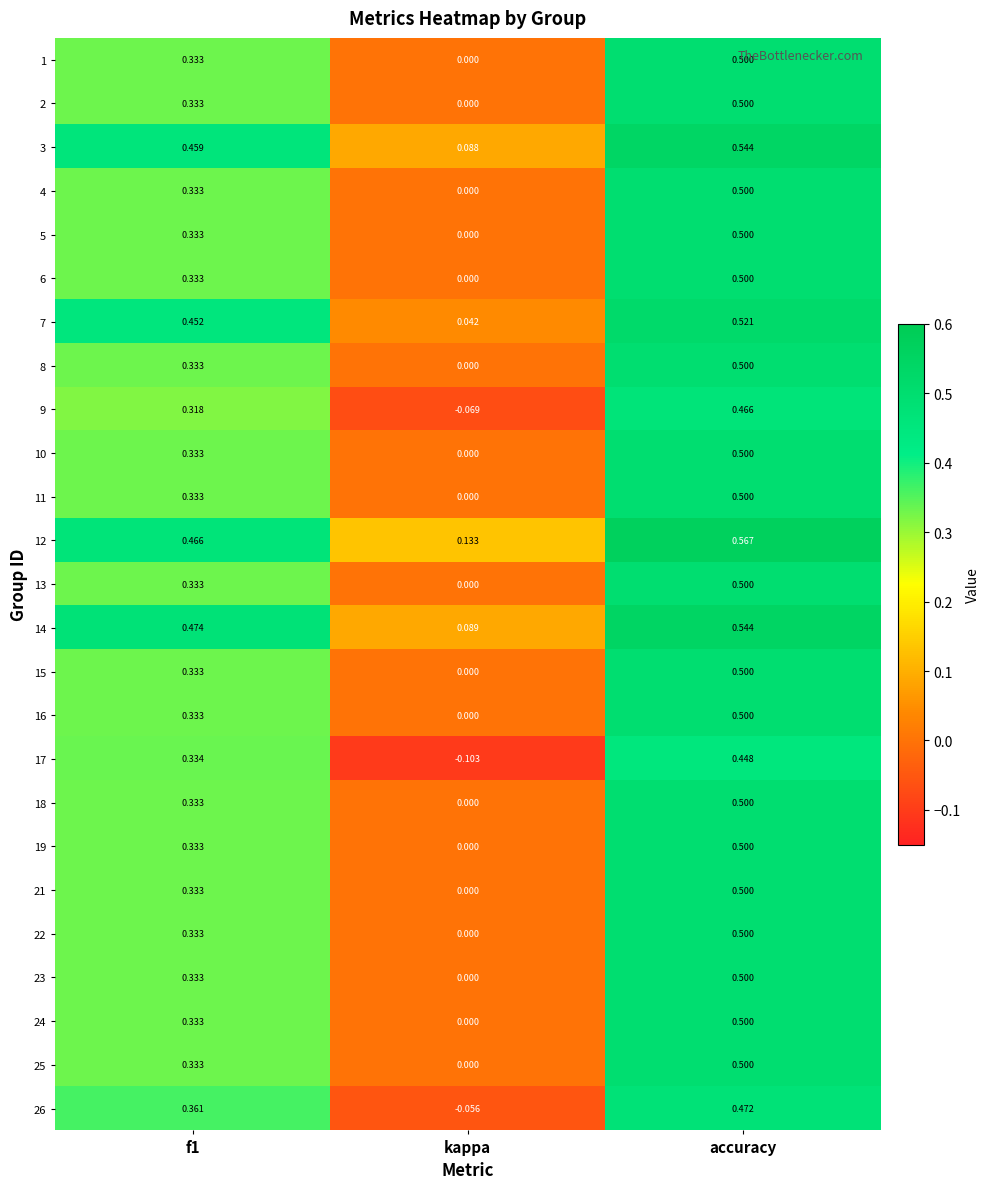

Which category has the lowest value in the 10 series?

kappa